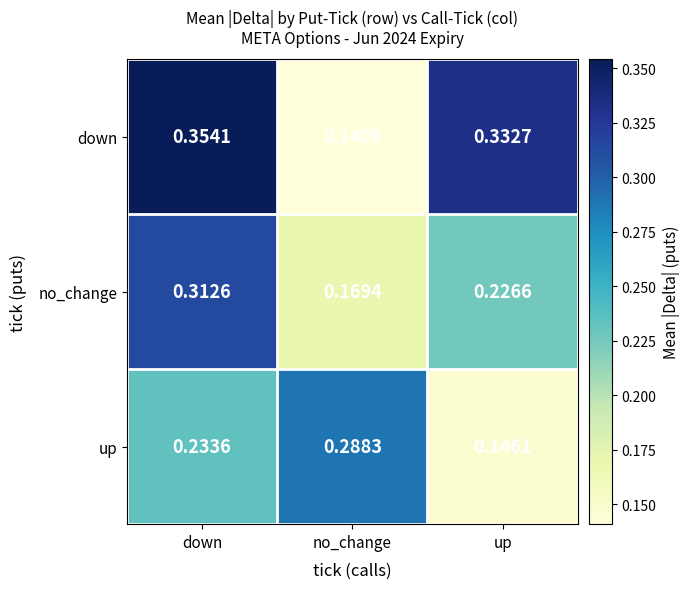

At which category is the sum across all series the highest?

down